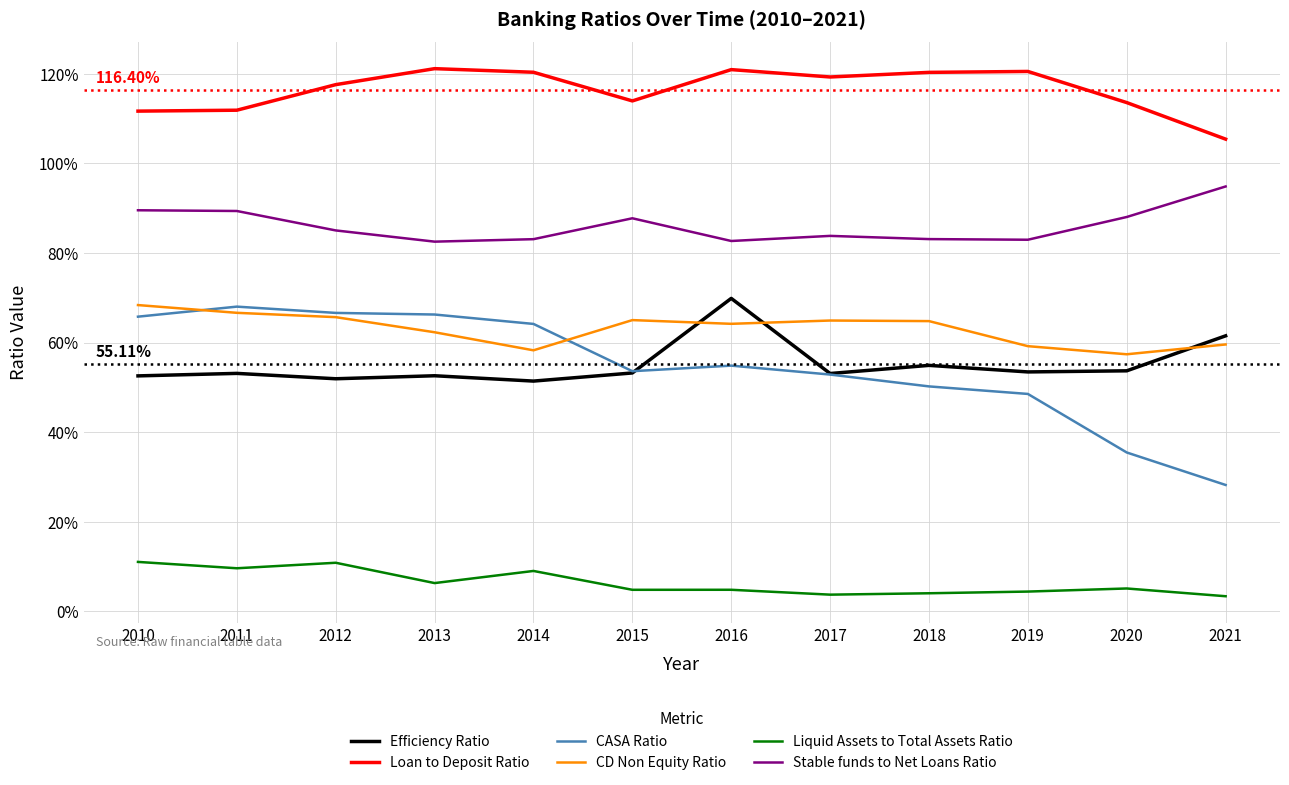

True or false: Loan to Deposit Ratio and CASA Ratio intersect in this chart.

False